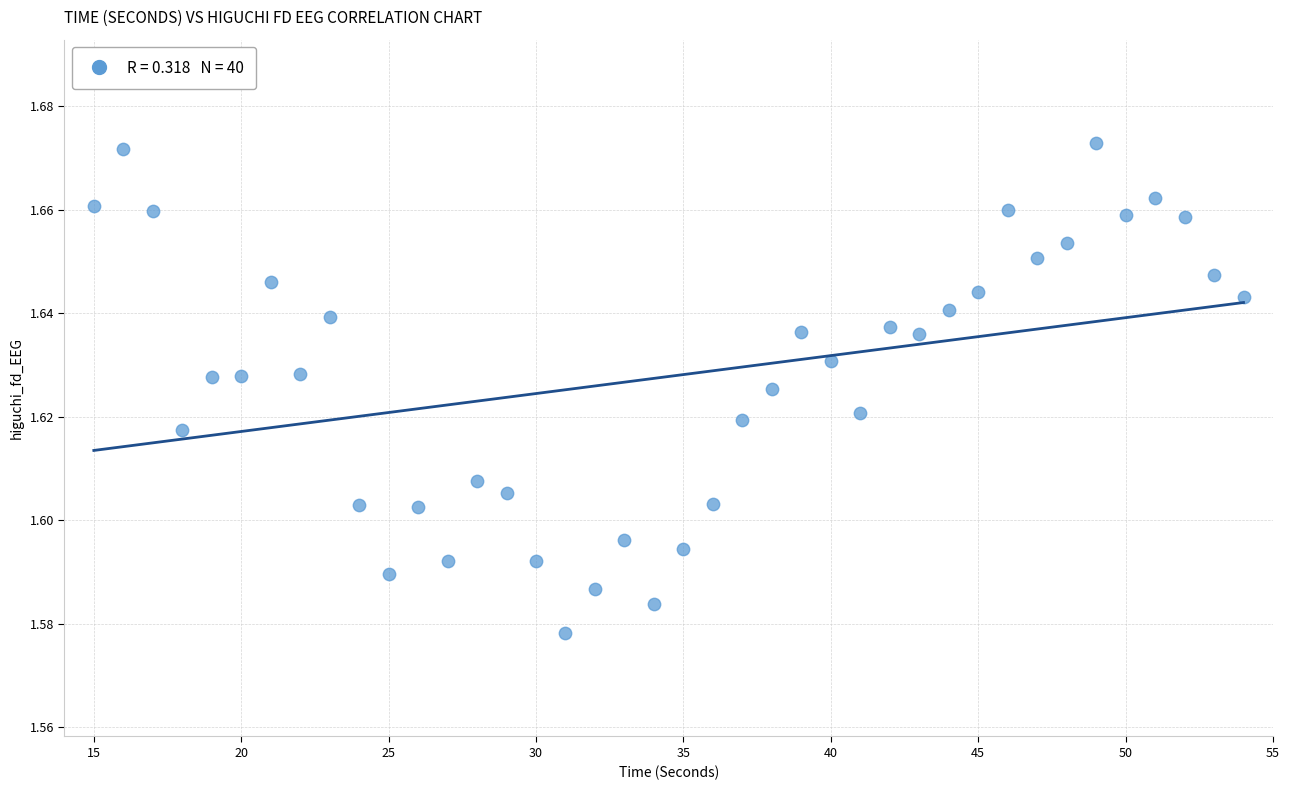

What is the range of X values (max minus min)?

39.0